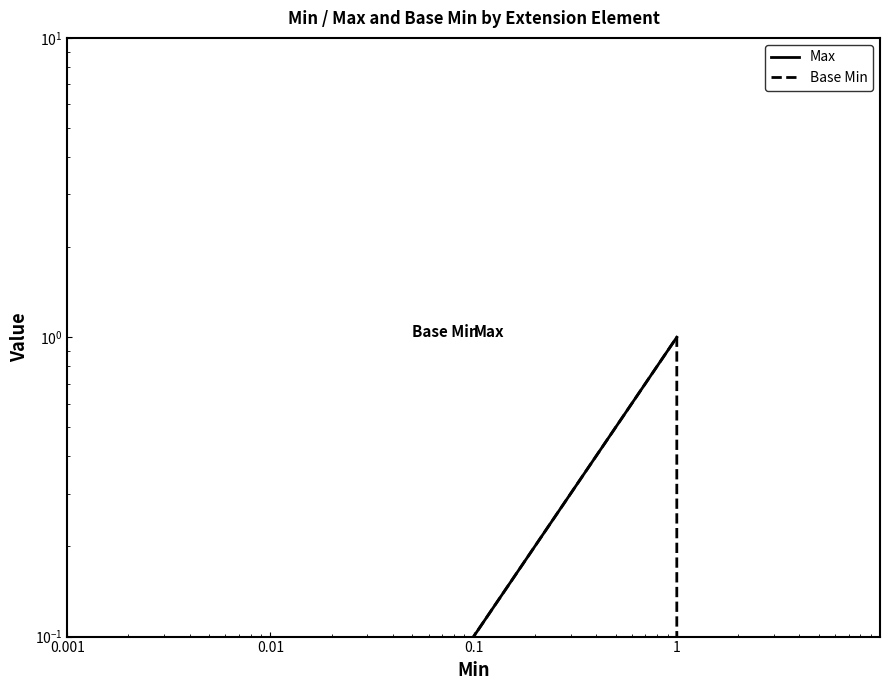

Which series has the largest total across all categories?

Max